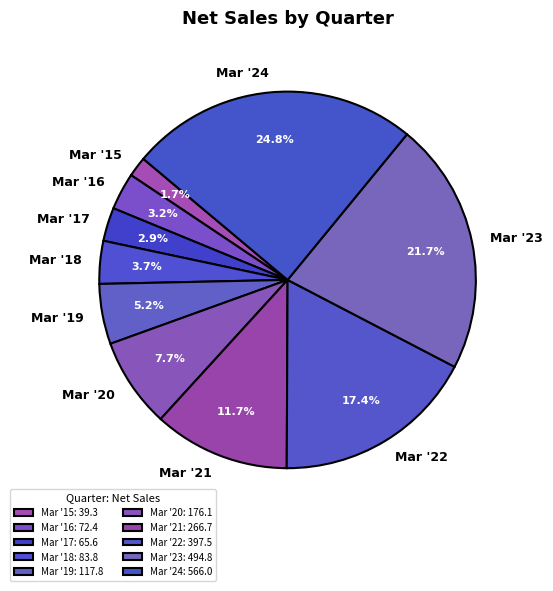

Does Mar '17 represent more than half of the total?

No